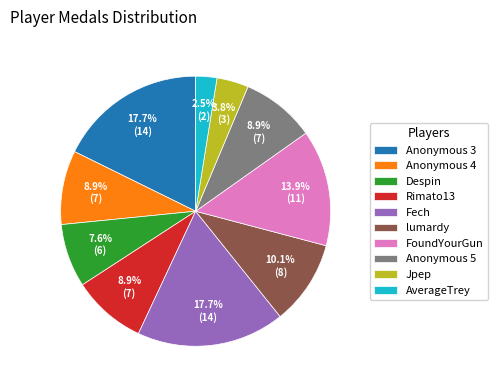

True or false: Rimato13 accounts for 2% of the total.

False